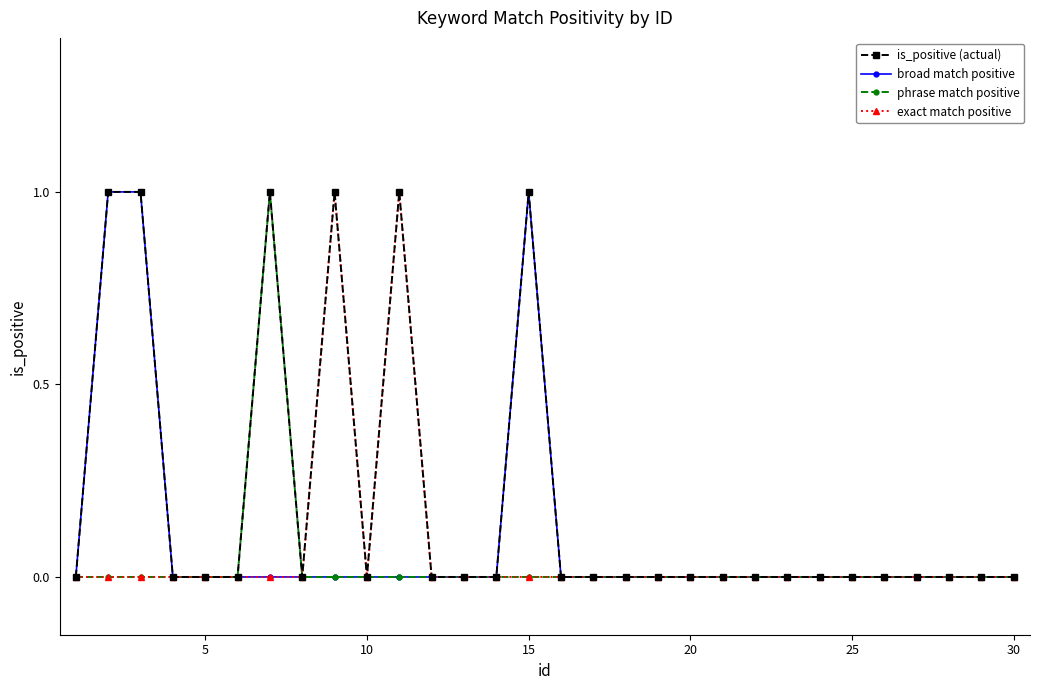

Rank the series by their average value, from highest to lowest.

is_positive (actual), broad match positive, exact match positive, phrase match positive